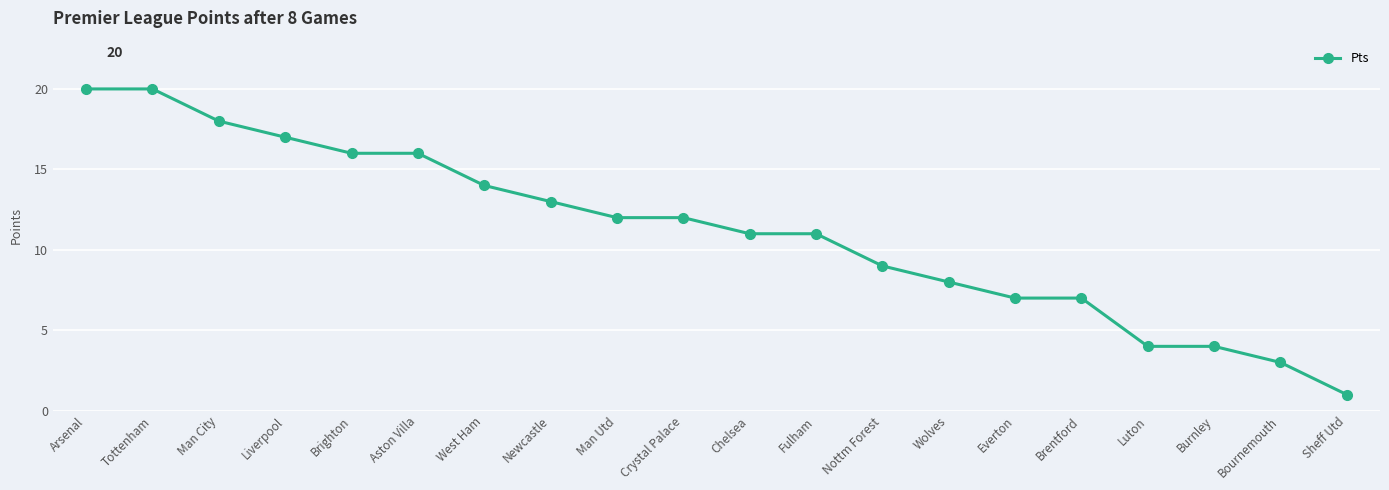

Which label corresponds to the smallest value in the chart?

Sheff Utd